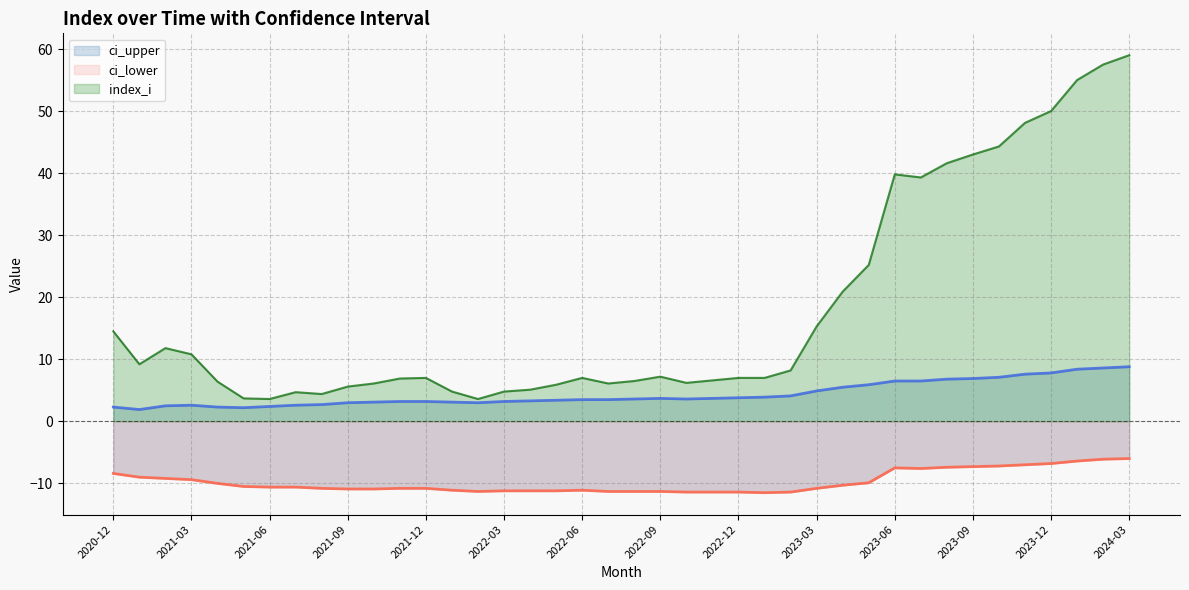

At 2023-12, list the series in order from largest to smallest.

index_i, ci_upper, ci_lower